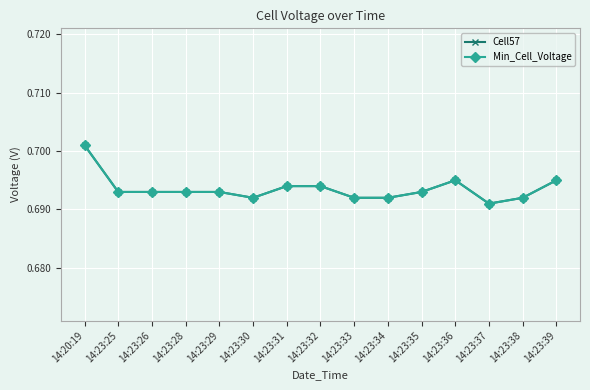

Is this an area chart (filled region under the line)?

No